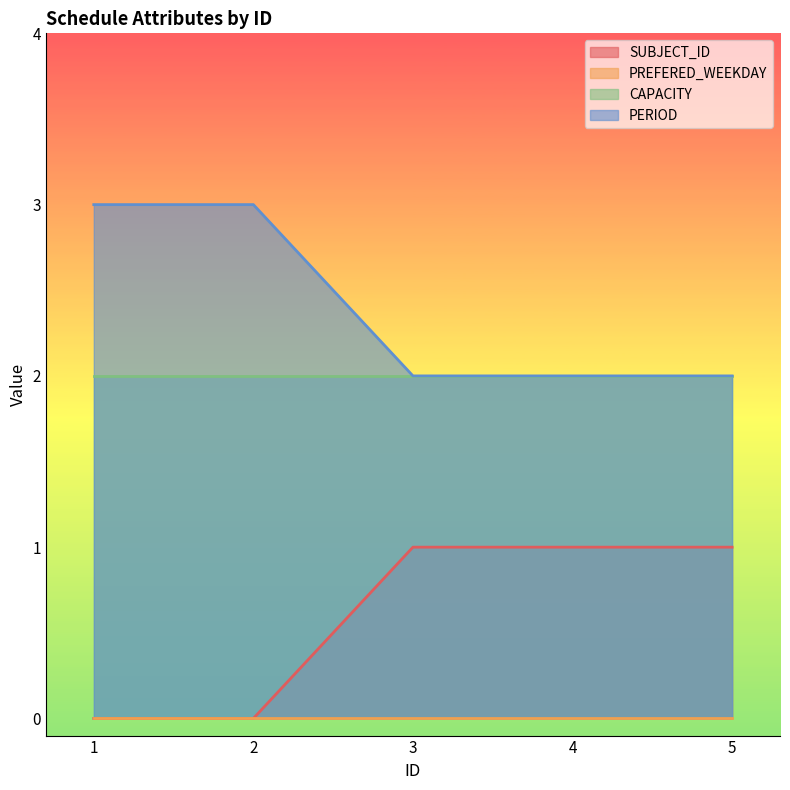

Count the number of categories in the chart.

5